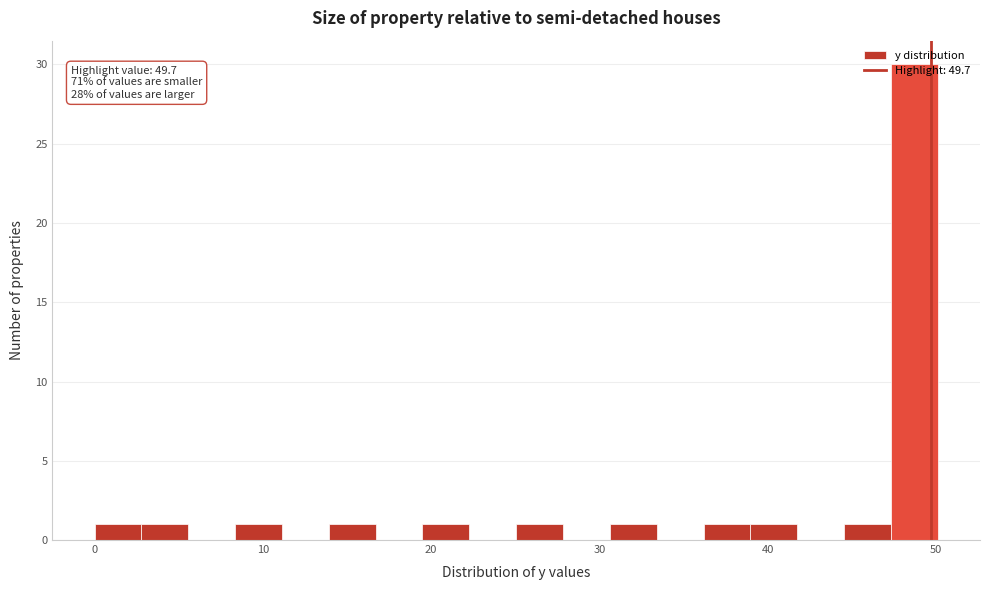

Read against the x-axis, roughly where is the centre of the tallest bar?

49